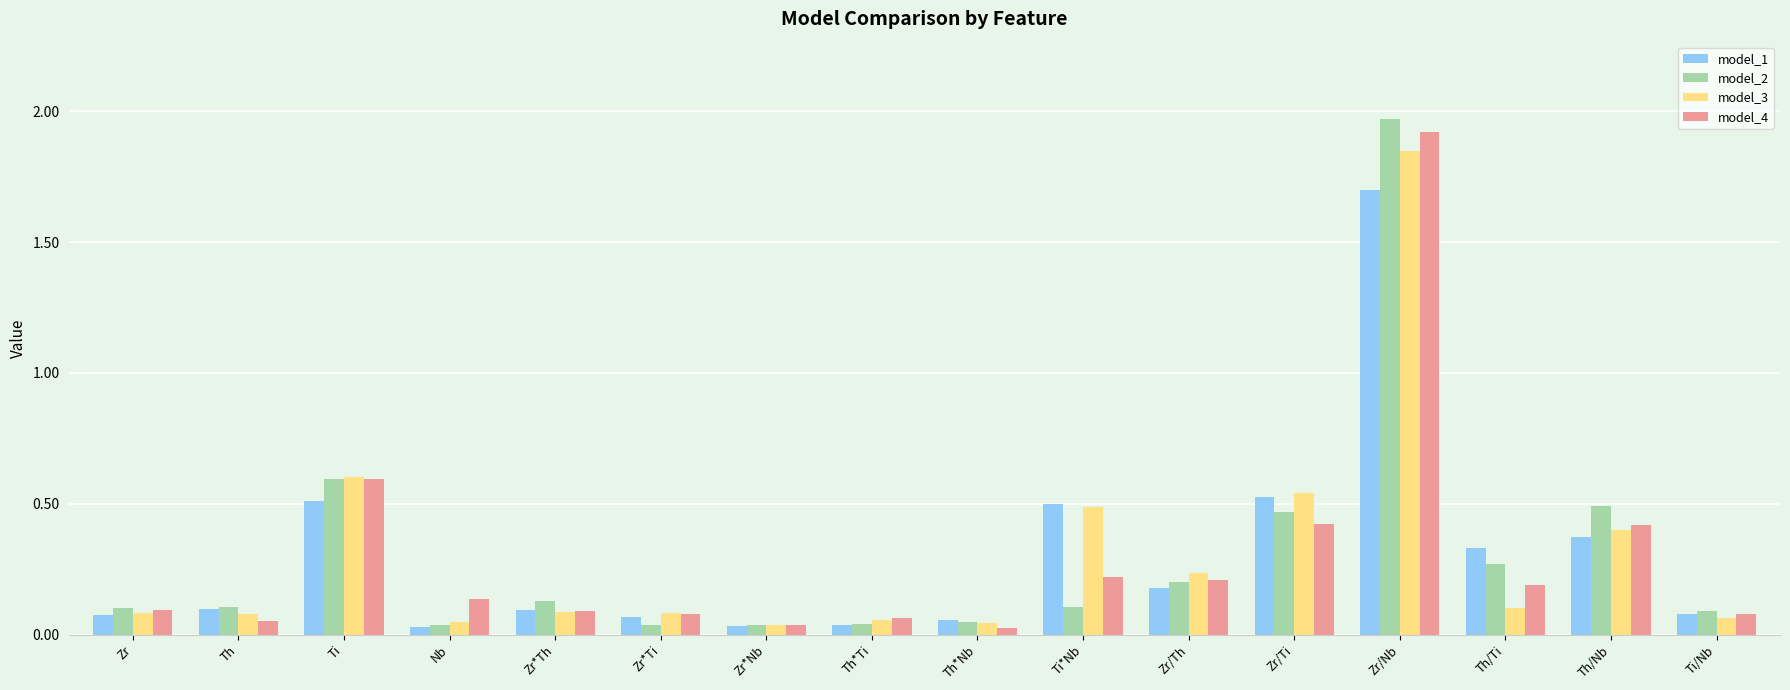

What is the highest value of the model_1 series?

1.7